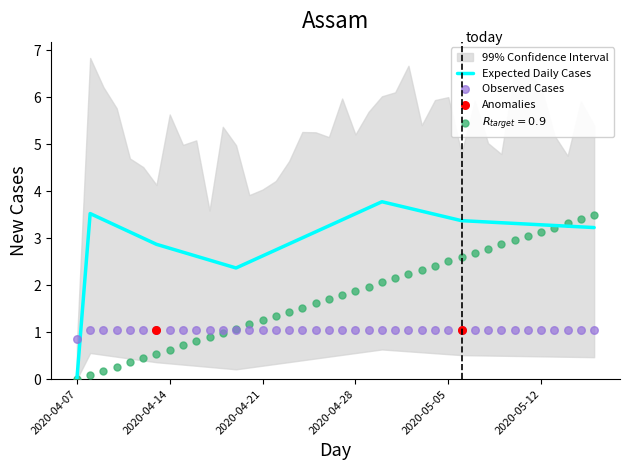

Which category has the lowest value in the Expected Daily Cases series?

2020-04-07